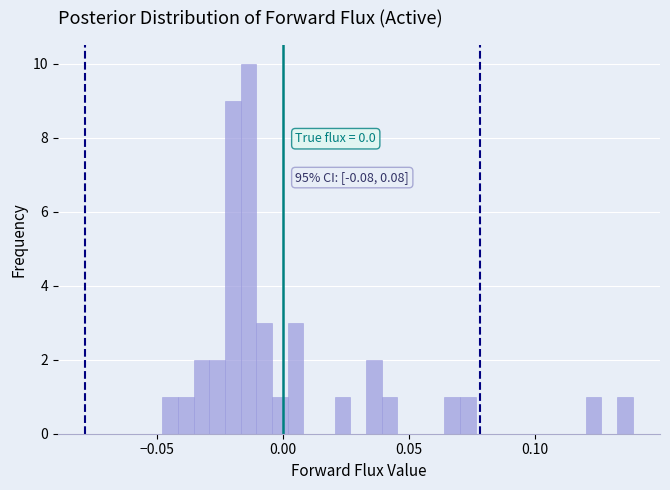

Around what value on the x-axis is the tallest bar? Give the approximate position of its centre, as read against the axis.

-0.015